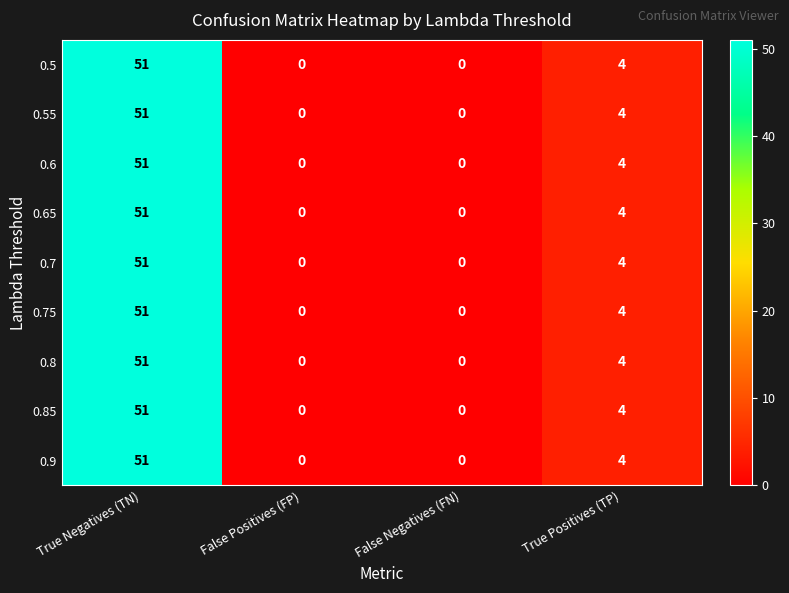

At which category is the sum across all series the highest?

True Negatives (TN)